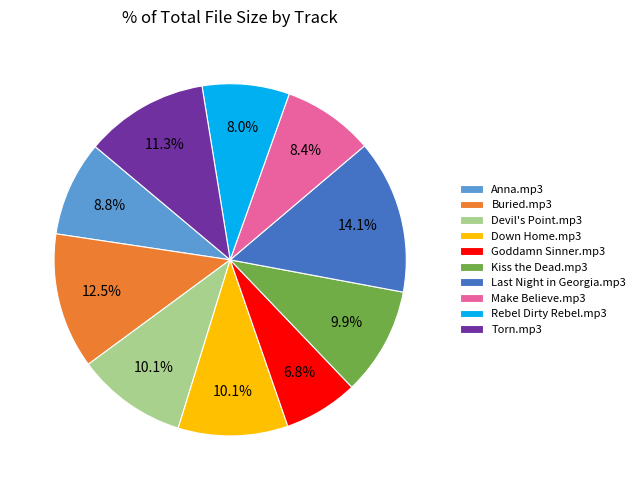

Is there any slice that represents more than half of the pie?

No